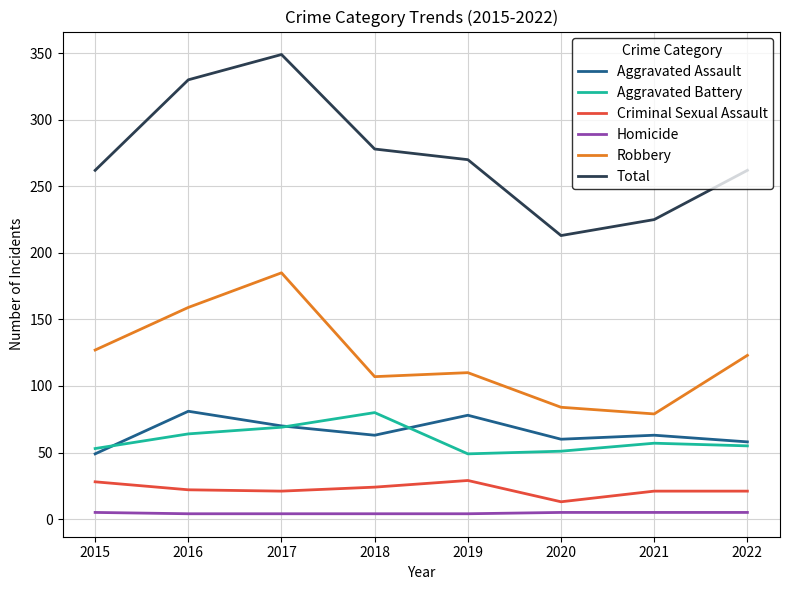

What is the difference between the maximum and minimum values in the Criminal Sexual Assault series?

16